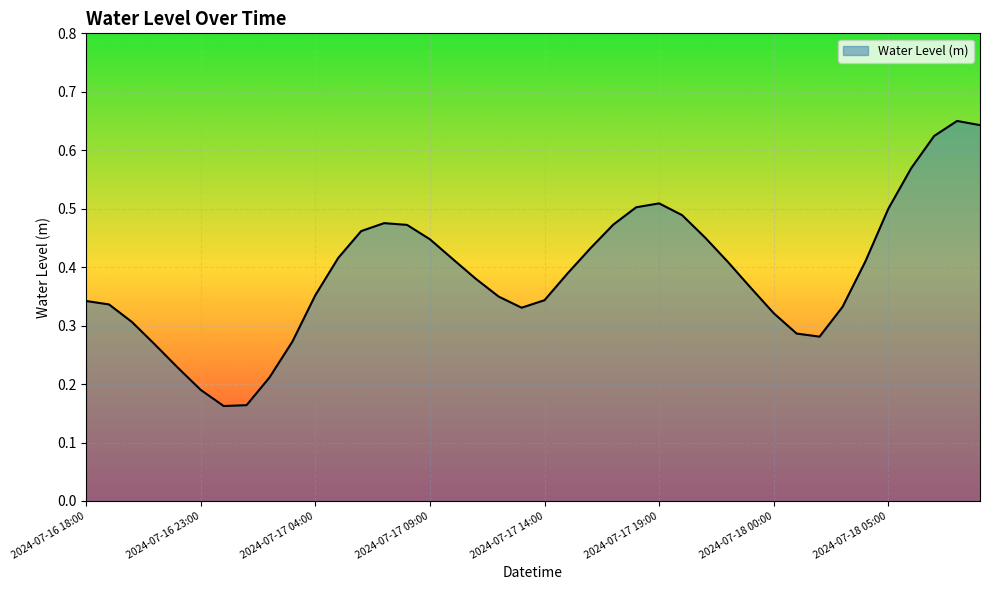

Rank the categories by value from lowest to highest.

2024-07-17 00:00, 2024-07-17 01:00, 2024-07-16 23:00, 2024-07-17 02:00, 2024-07-16 22:00, 2024-07-16 21:00, 2024-07-17 03:00, 2024-07-18 02:00, 2024-07-18 01:00, 2024-07-16 20:00, 2024-07-18 00:00, 2024-07-17 13:00, 2024-07-18 03:00, 2024-07-16 19:00, 2024-07-16 18:00, 2024-07-17 14:00, 2024-07-17 12:00, 2024-07-17 04:00, 2024-07-17 23:00, 2024-07-17 11:00, 2024-07-17 15:00, 2024-07-17 22:00, 2024-07-18 04:00, 2024-07-17 10:00, 2024-07-17 05:00, 2024-07-17 16:00, 2024-07-17 09:00, 2024-07-17 21:00, 2024-07-17 06:00, 2024-07-17 08:00, 2024-07-17 17:00, 2024-07-17 07:00, 2024-07-17 20:00, 2024-07-18 05:00, 2024-07-17 18:00, 2024-07-17 19:00, 2024-07-18 06:00, 2024-07-18 07:00, 2024-07-18 09:00, 2024-07-18 08:00